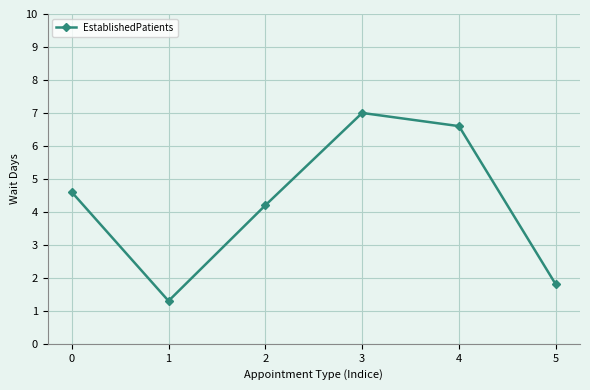

Where is the data nearest to the value 4?

2